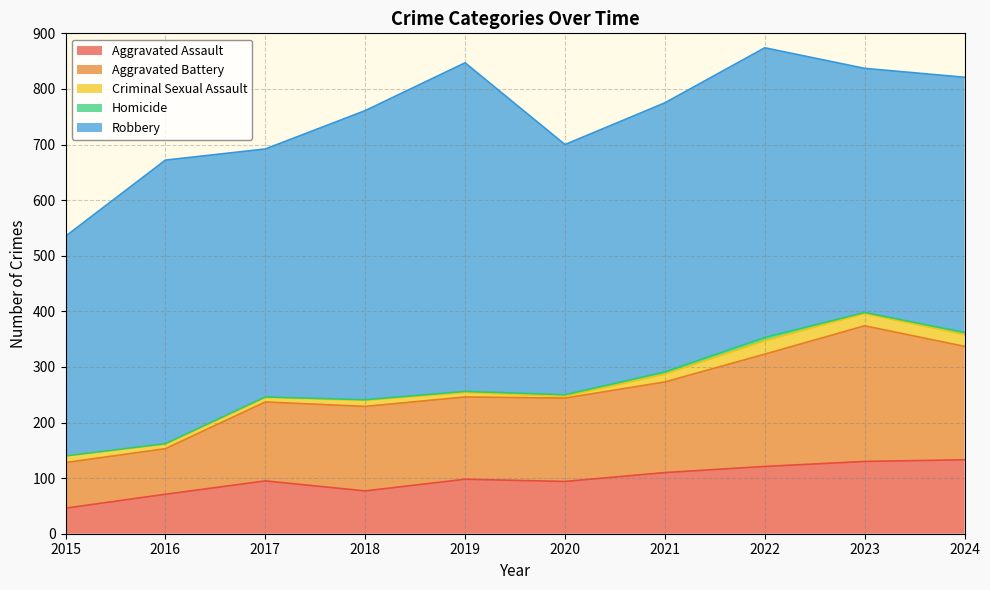

Where is Aggravated Assault nearest to the value 89?

2020